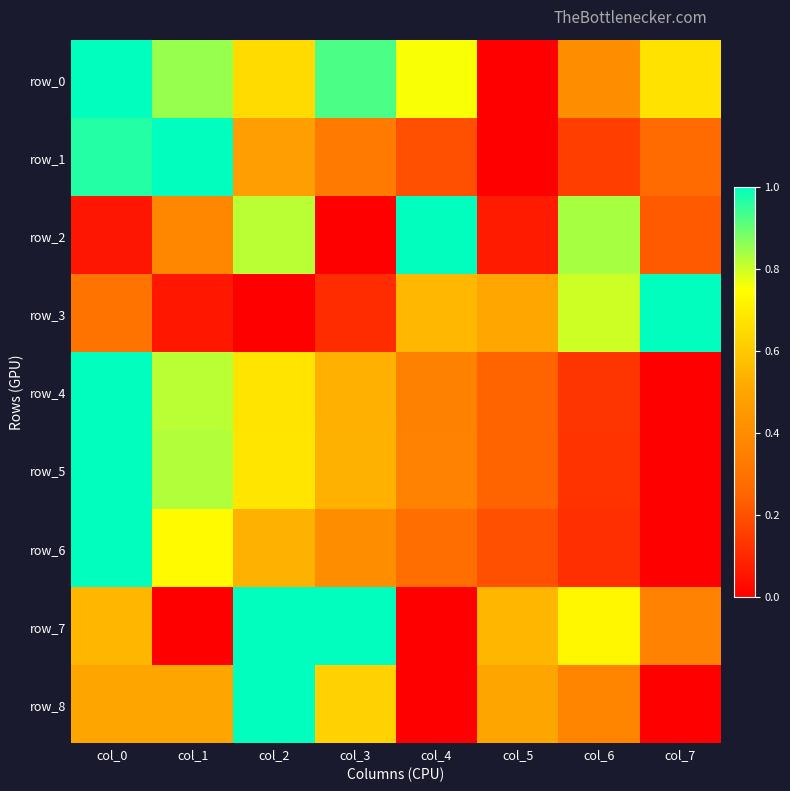

True or false: row_5 has a value of 0.7 at col_2.

True